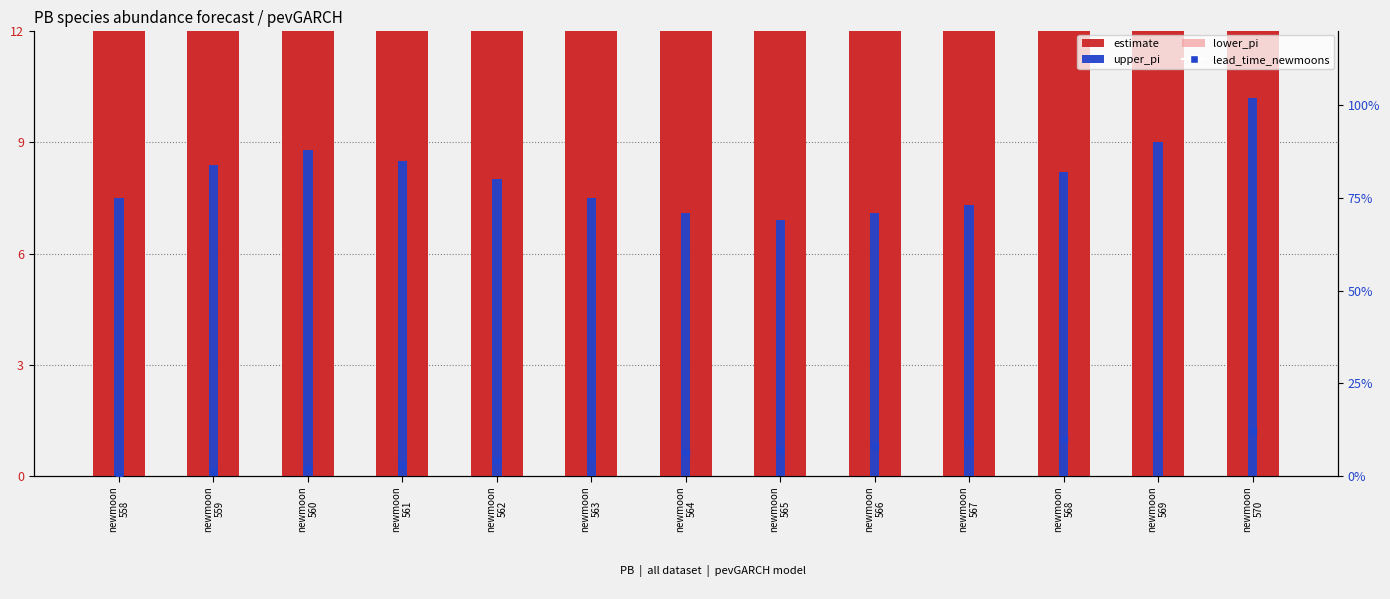

Is the value of lower_pi at newmoon
563 greater than the value of lead_time_newmoons at newmoon
565?

Yes